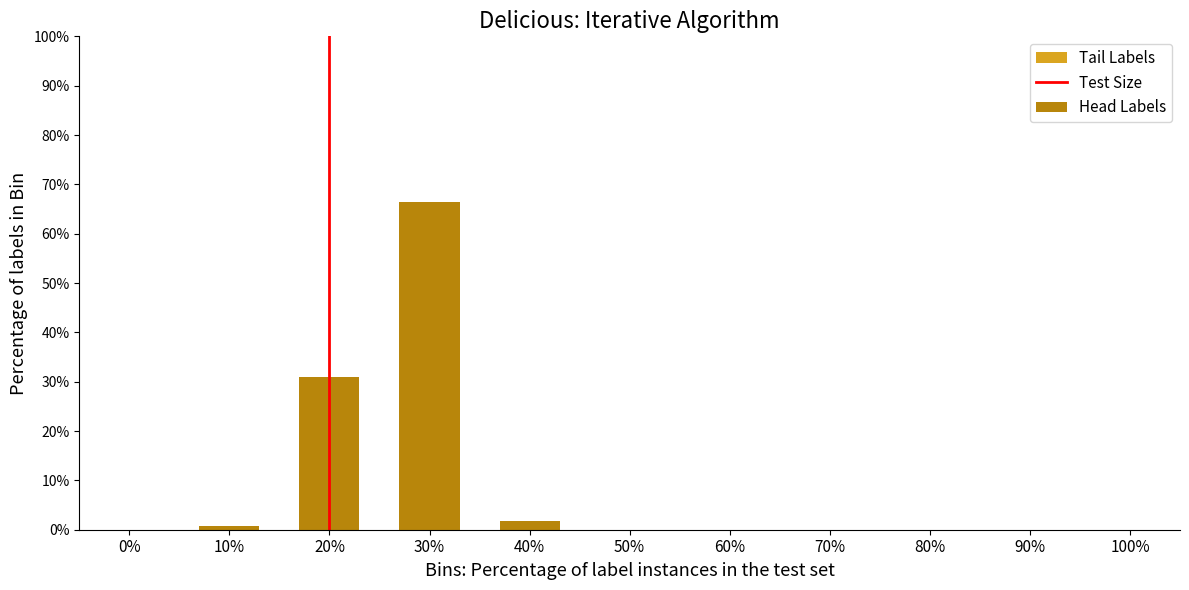

Reading left to right, what are all the values shown in this chart?

0.0	0.8	31.0	66.5	1.7	0.0	0.0	0.0	0.0	0.0	0.0